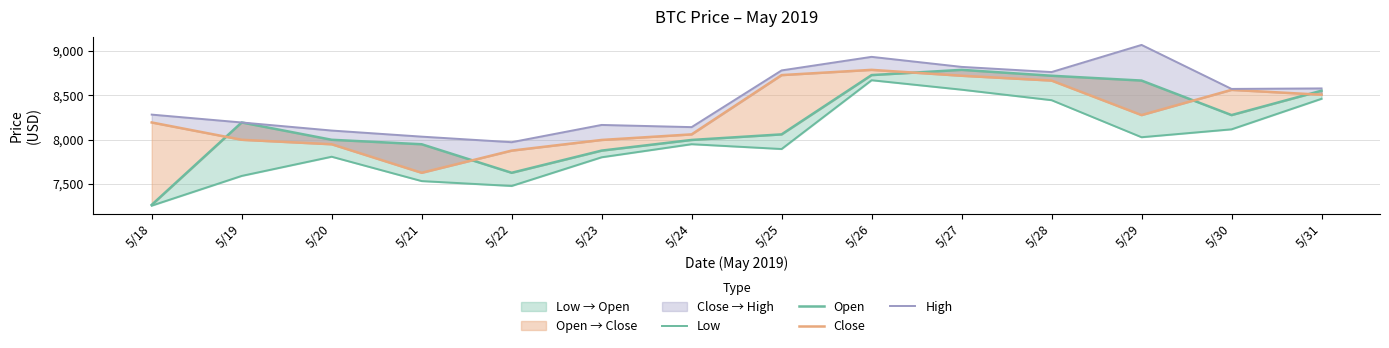

Reading left to right, list all the values displayed in this chart.

Low: 7257.3	7591.9	7807.8	7533.7	7478.7	7801.6	7948.7	7894.5	8668.5	8562.2	8444.1	8027.2	8116.0	8459.7
Open: 7266.1	8193.1	7998.3	7947.9	7626.9	7876.5	7996.4	8059.1	8726.2	8785.2	8718.8	8664.6	8276.2	8550.6
Close: 8193.1	7998.3	7947.9	7626.9	7876.5	7996.4	8059.1	8726.2	8785.2	8718.8	8664.6	8276.2	8560.1	8505.0
High: 8281.7	8193.1	8102.3	8033.8	7971.3	8165.5	8140.8	8779.0	8931.5	8818.7	8760.5	9065.9	8570.8	8576.3